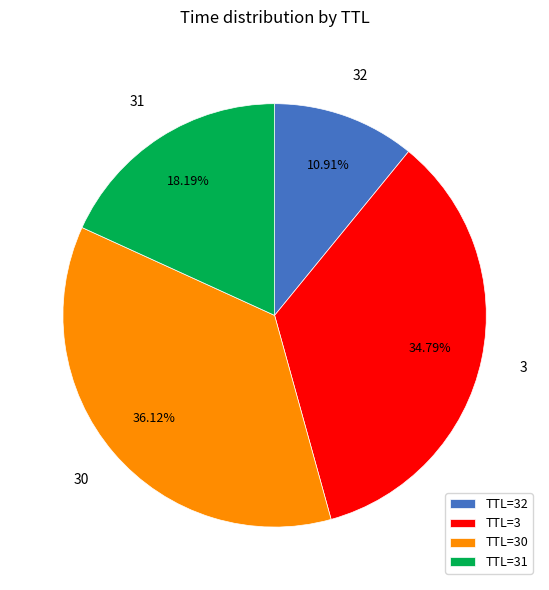

Which category has the biggest portion of the pie?

TTL=30